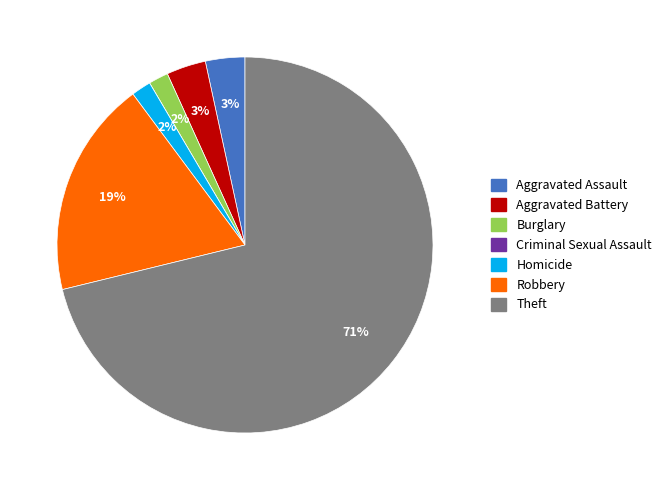

Between Homicide and Aggravated Battery, which is larger?

Aggravated Battery